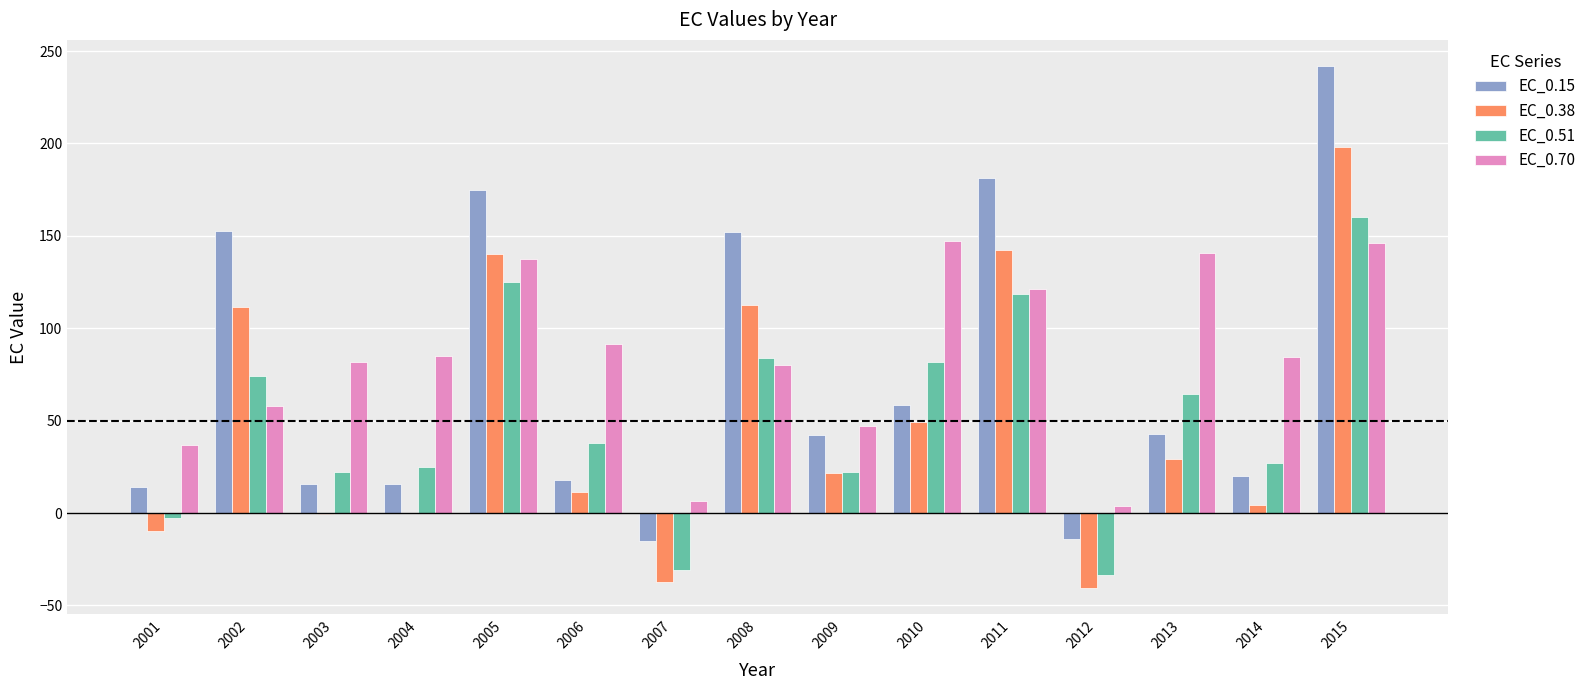

What is the maximum value for EC_0.70?

147.2